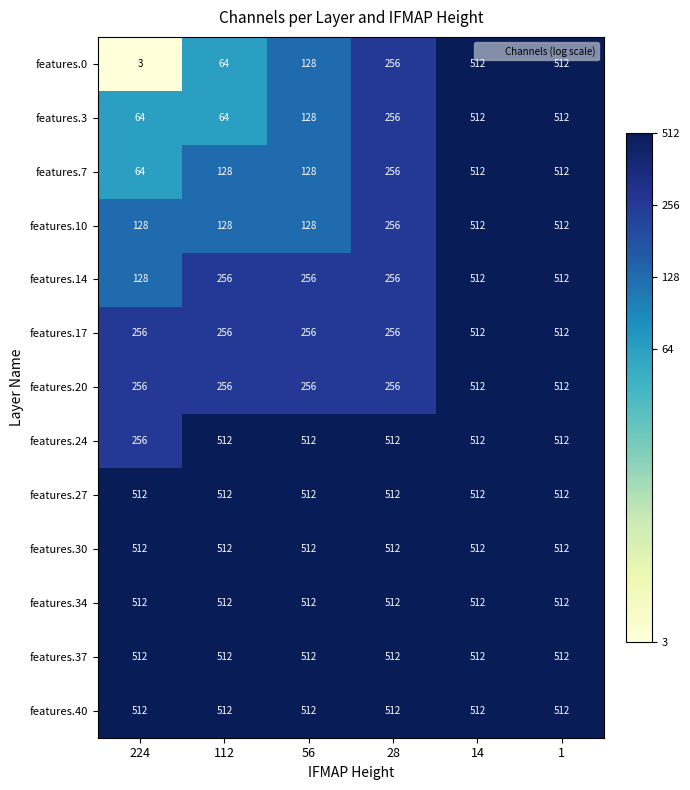

How many features.7 values are between 128 and 512?

5